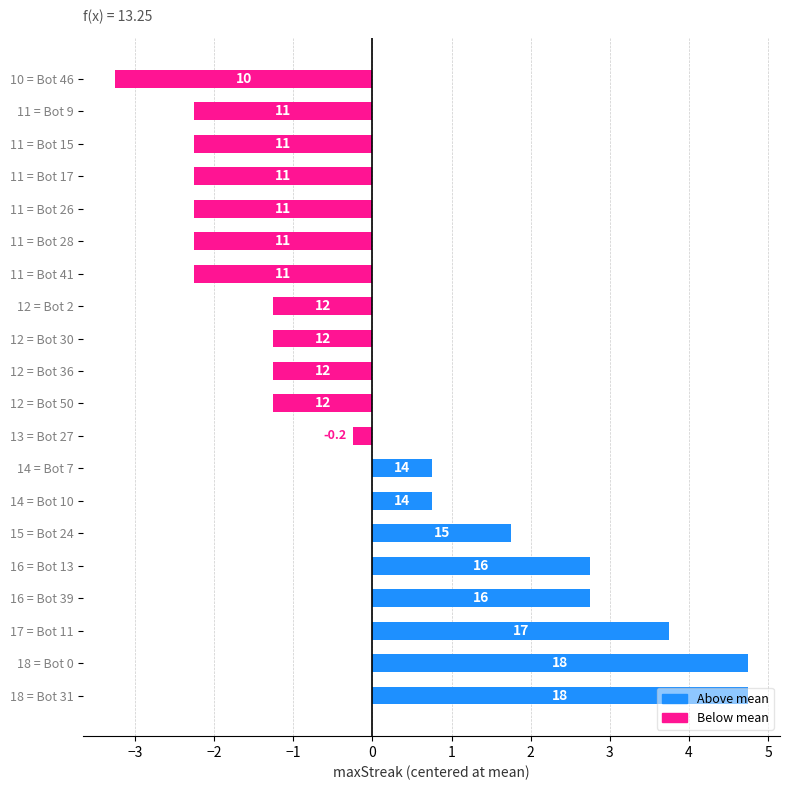

How many bars are there in total?

20